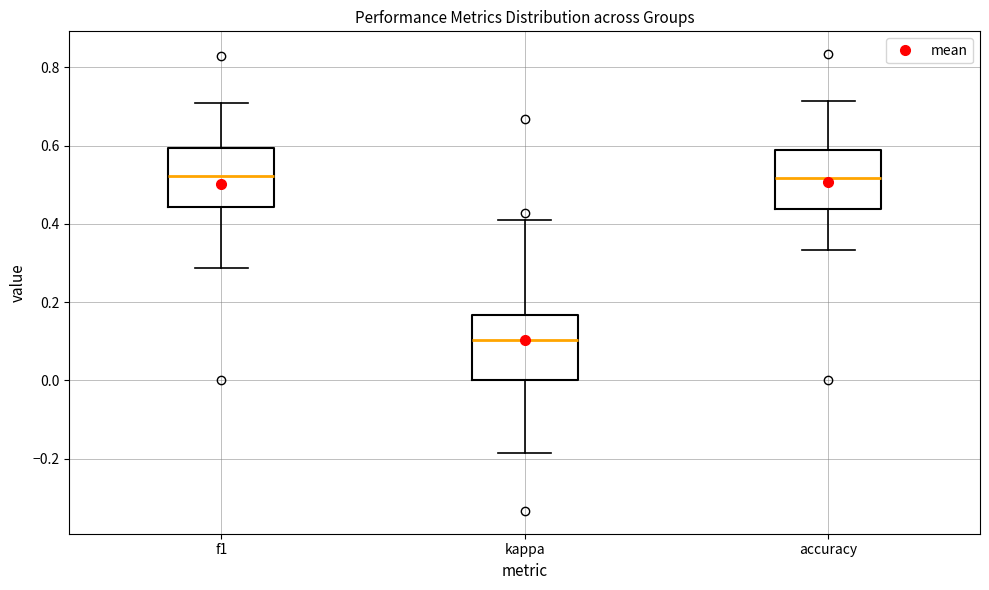

Reading left to right, transcribe this box plot: for each box, give where its median line is, the range the box spans, and where its two whiskers end, as read against the y-axis. The values are not printed on the chart, so give them approximately, as read against the axis.

f1: median 0.52, box 0.44 to 0.60, whiskers 0.28 to 0.70
kappa: median 0.10, box 0.00 to 0.16, whiskers -0.18 to 0.40
accuracy: median 0.52, box 0.44 to 0.58, whiskers 0.34 to 0.72